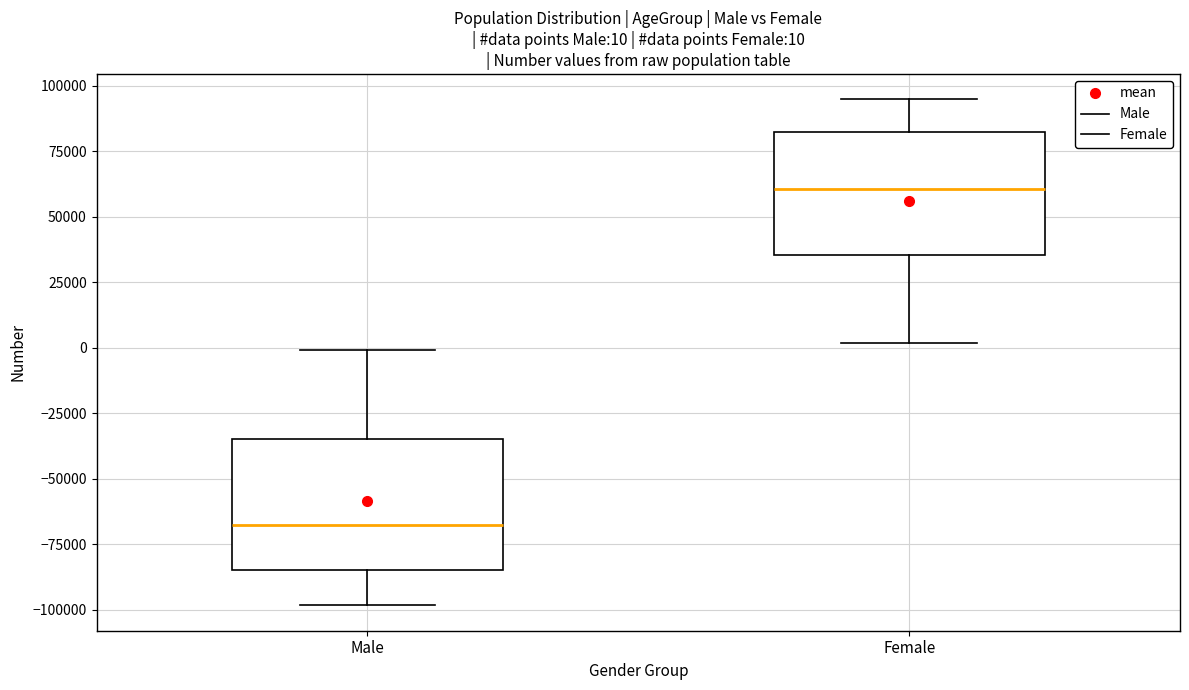

Which box has the highest median line?

Female